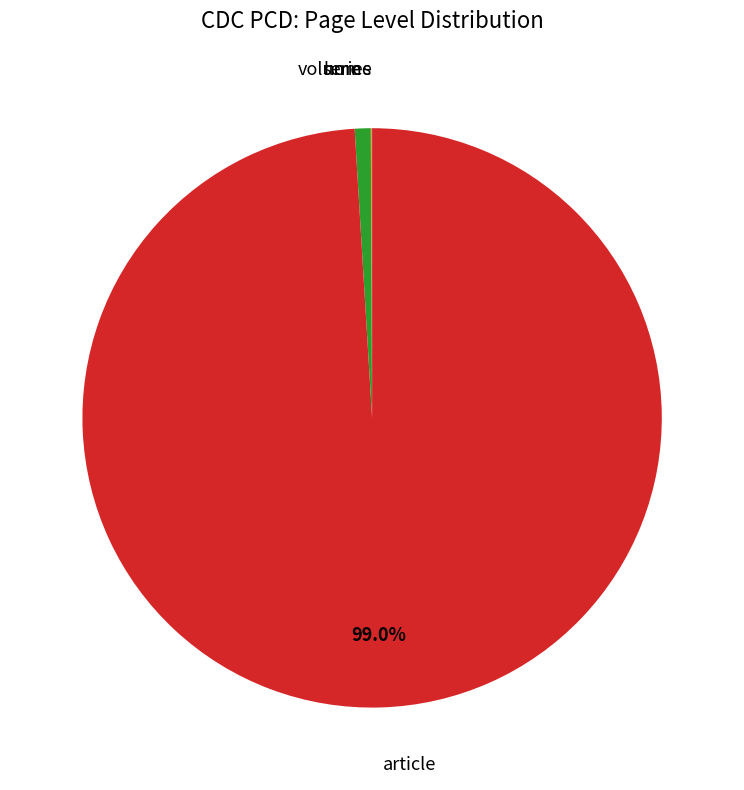

Does any single category account for the majority?

Yes